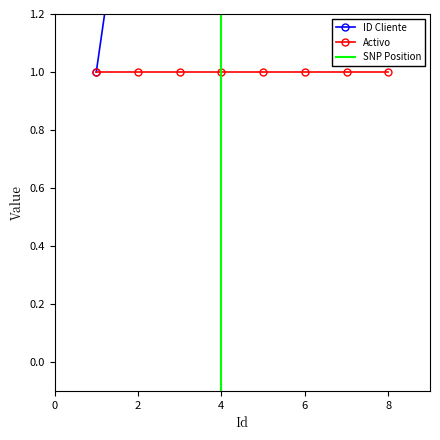

At which label does the data first exceed 5?

6